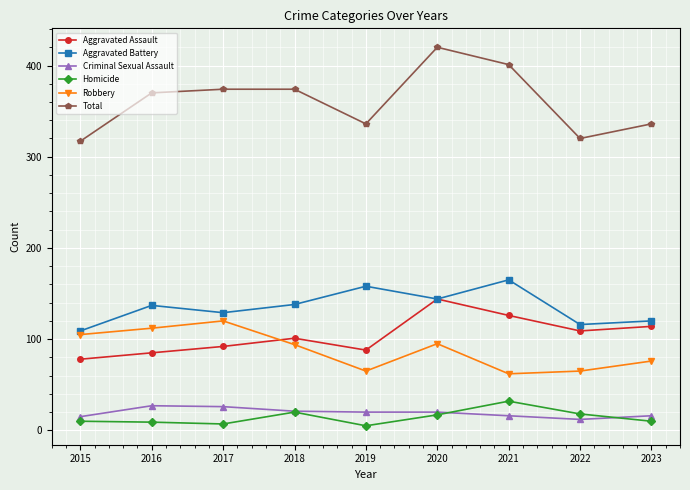

What is the spread (max minus min) of values at 2022?

308